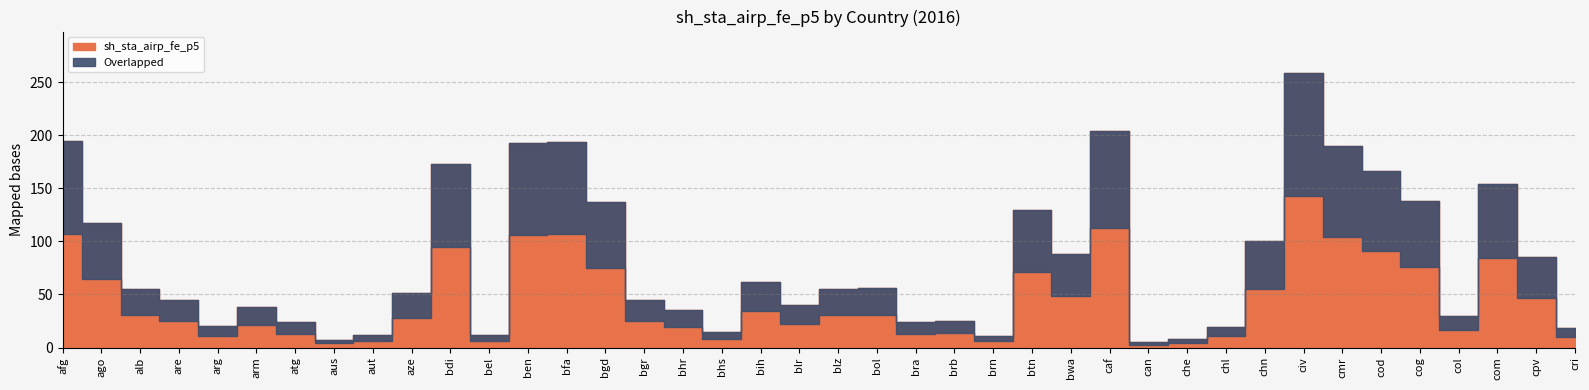

The chart shows a value of 138 at cog. True or false?

True